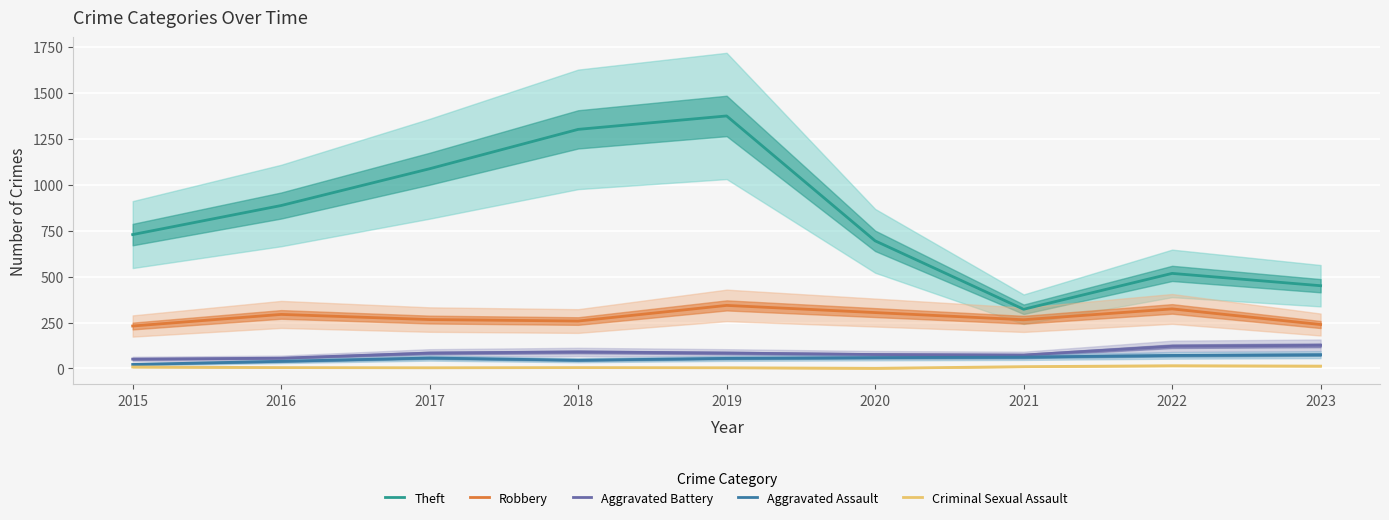

In Aggravated Assault, how many points are higher than both neighbors (excluding endpoints)?

1